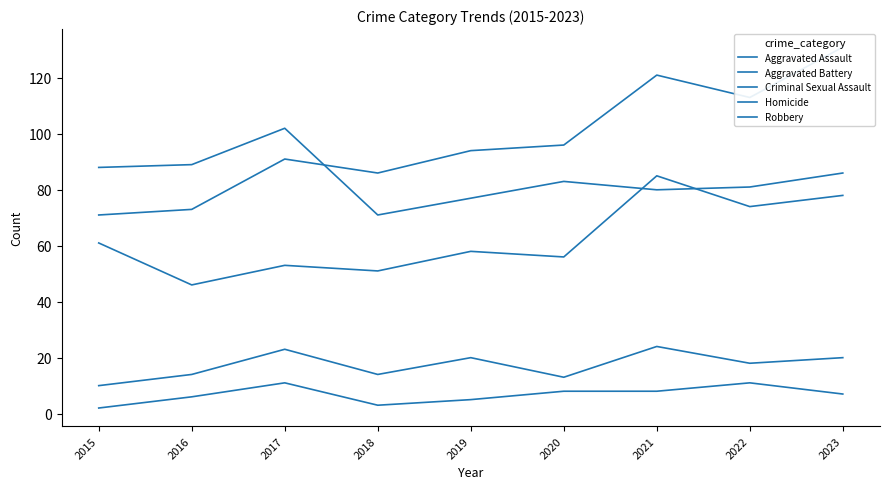

True or false: Aggravated Assault and Aggravated Battery intersect in this chart.

False